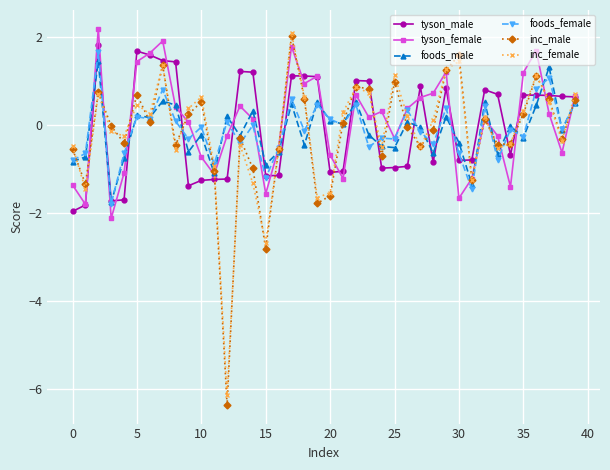

At how many categories does at least one series exceed -3?

40